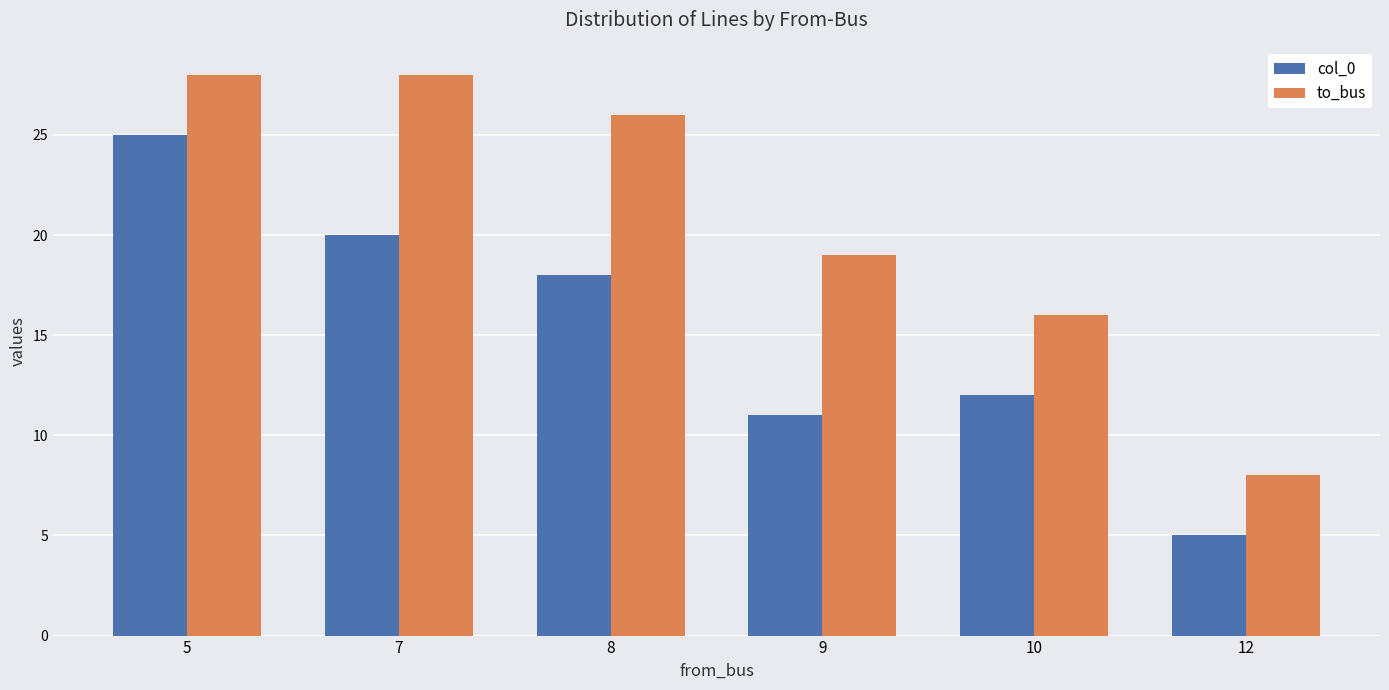

Reading right to left, extract all data points from this chart.

col_0: 5	12	11	18	20	25
to_bus: 8	16	19	26	28	28